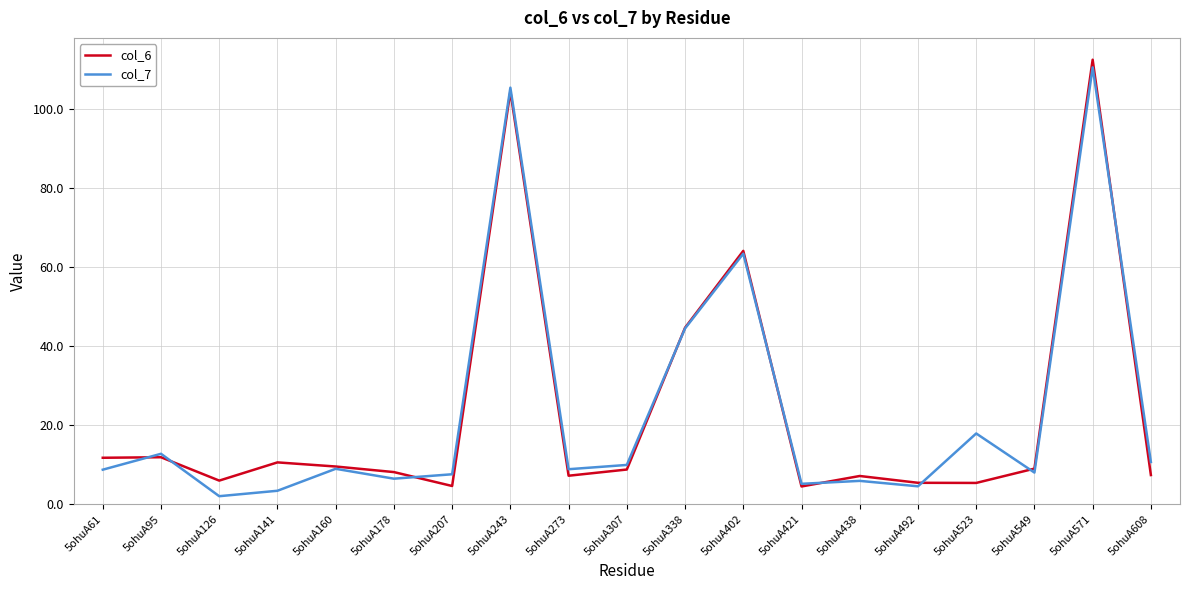

The col_7 series shows 5.9 at 5ohuA438. True or false?

True